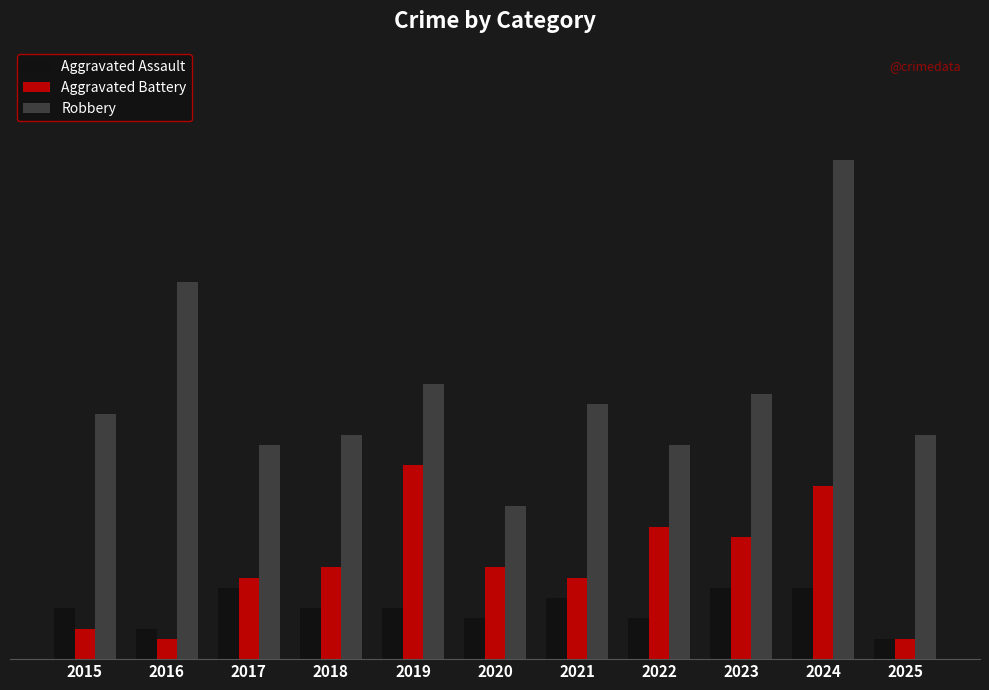

What are all the series names shown in the legend?

Aggravated Assault, Aggravated Battery, Robbery